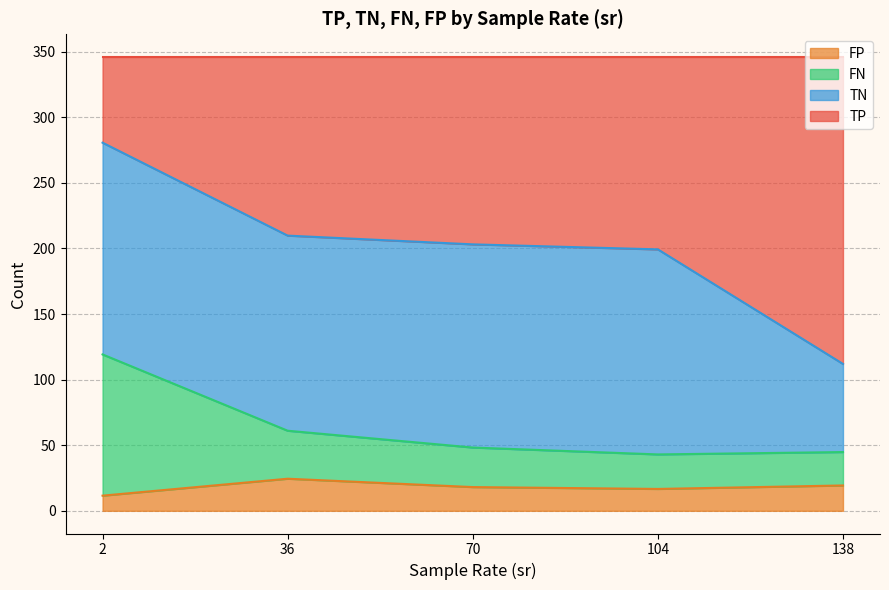

Where does the FN series first go above 33?

2